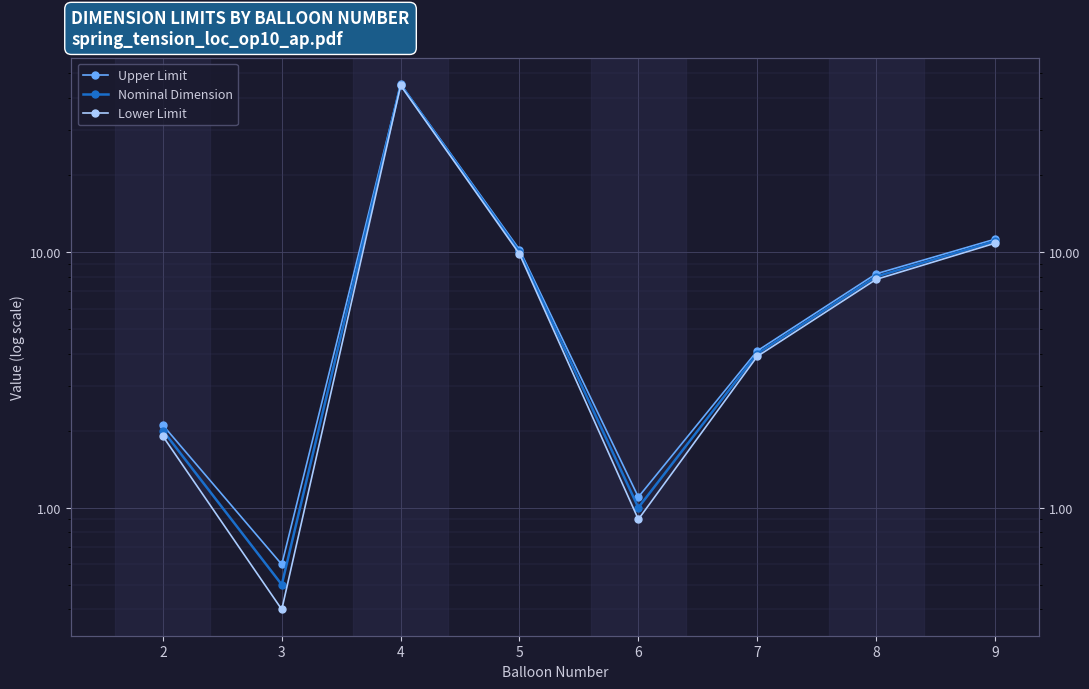

Which series has the widest spread of values?

Upper Limit